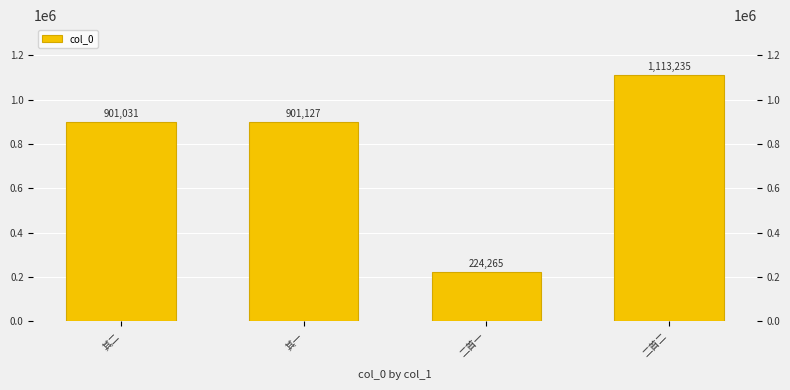

The value at 其一 is 901127. True or false?

True